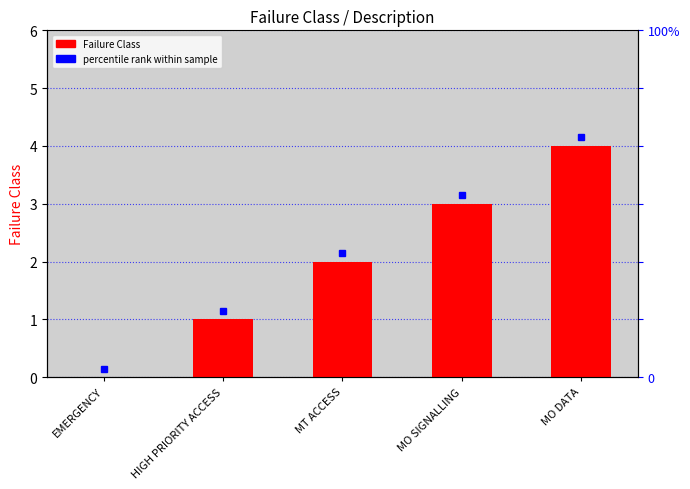

Rank the categories by value from highest to lowest.

MO DATA, MO SIGNALLING, MT ACCESS, HIGH PRIORITY ACCESS, EMERGENCY